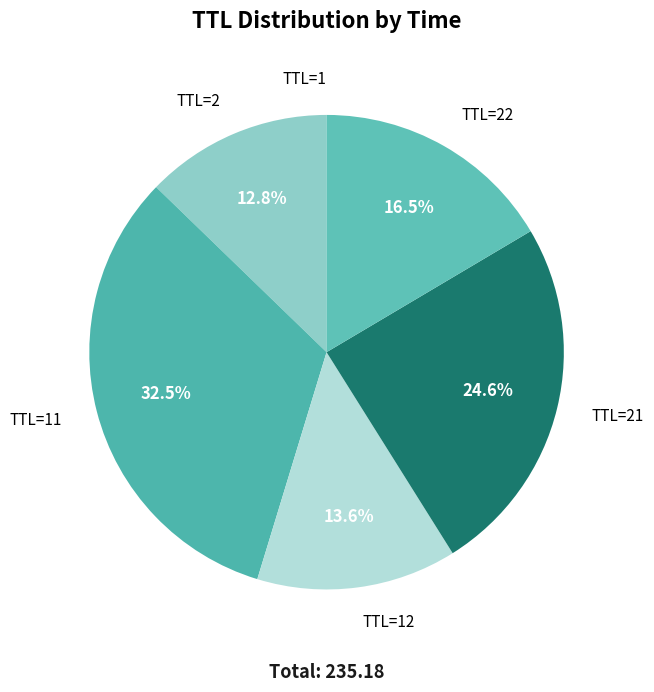

Does TTL=21 represent more than half of the total?

No